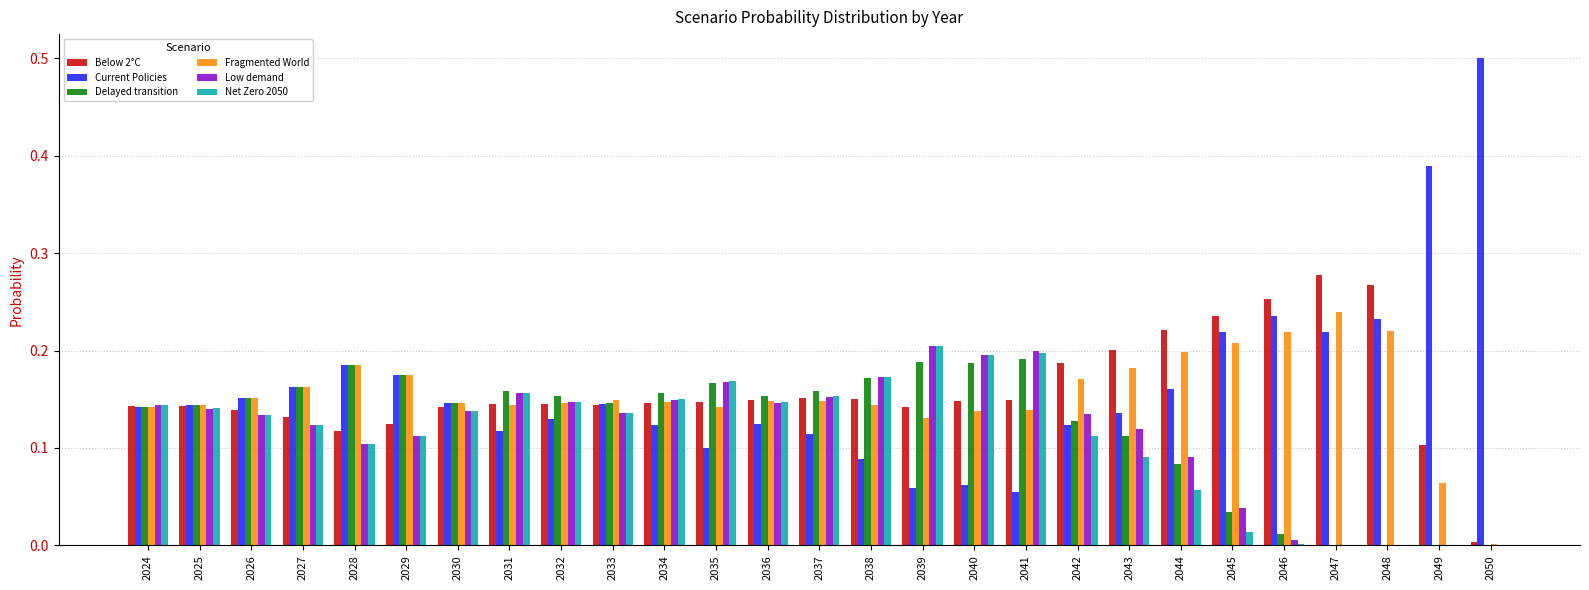

What is the maximum value shown in the chart?

0.5